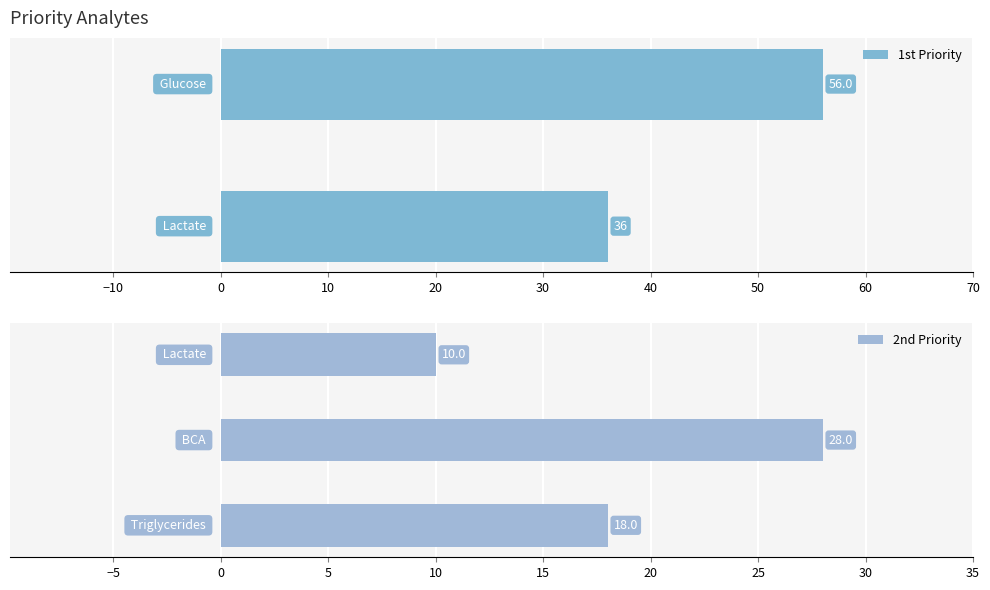

What is the average value of the 2nd Priority series?

19